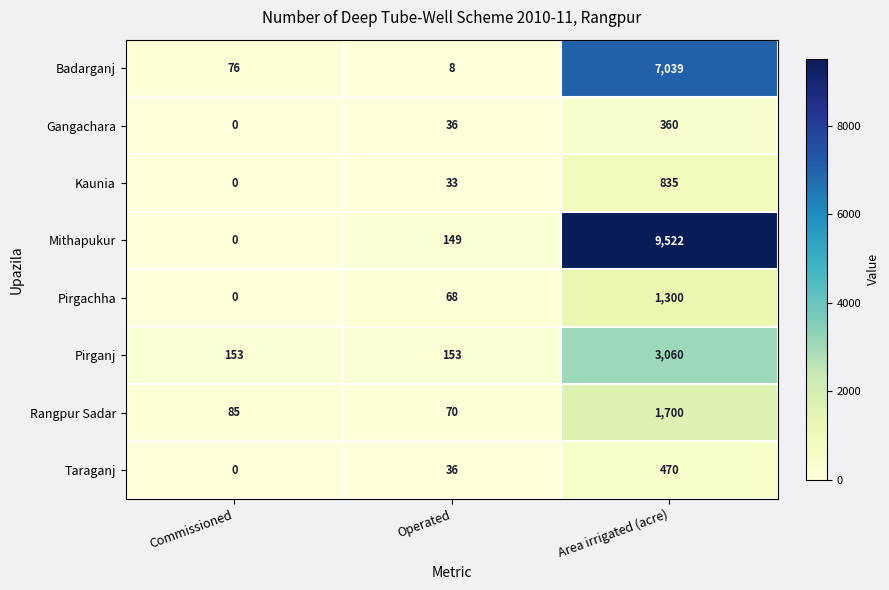

How many distinct data groups are displayed?

8